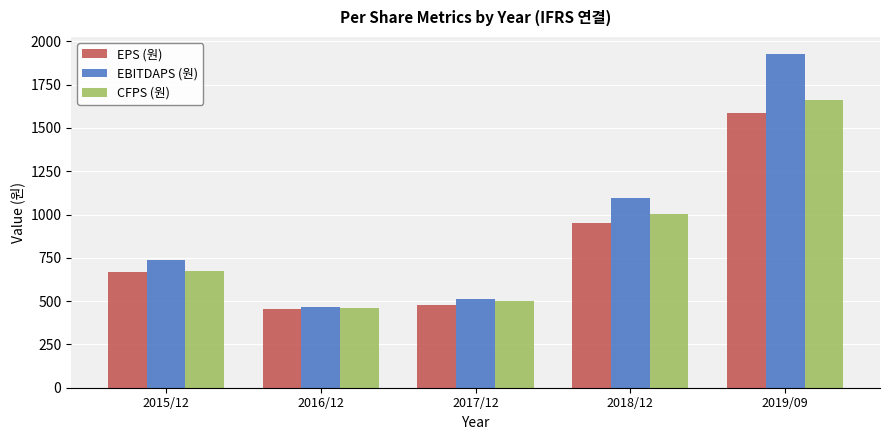

What is the maximum value shown in the chart?

1929